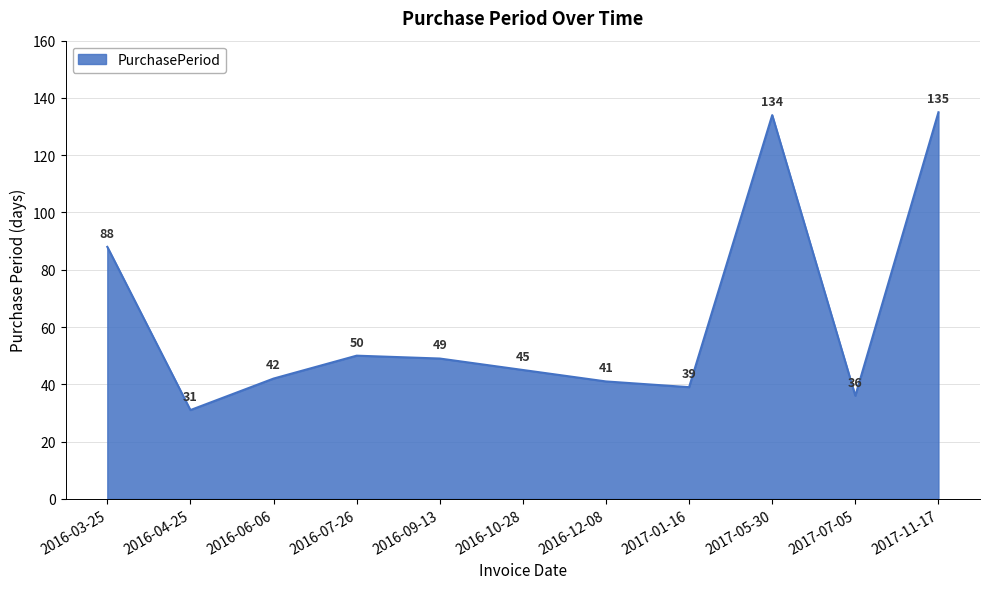

Rank the categories by value from highest to lowest.

2017-11-17, 2017-05-30, 2016-03-25, 2016-07-26, 2016-09-13, 2016-10-28, 2016-06-06, 2016-12-08, 2017-01-16, 2017-07-05, 2016-04-25